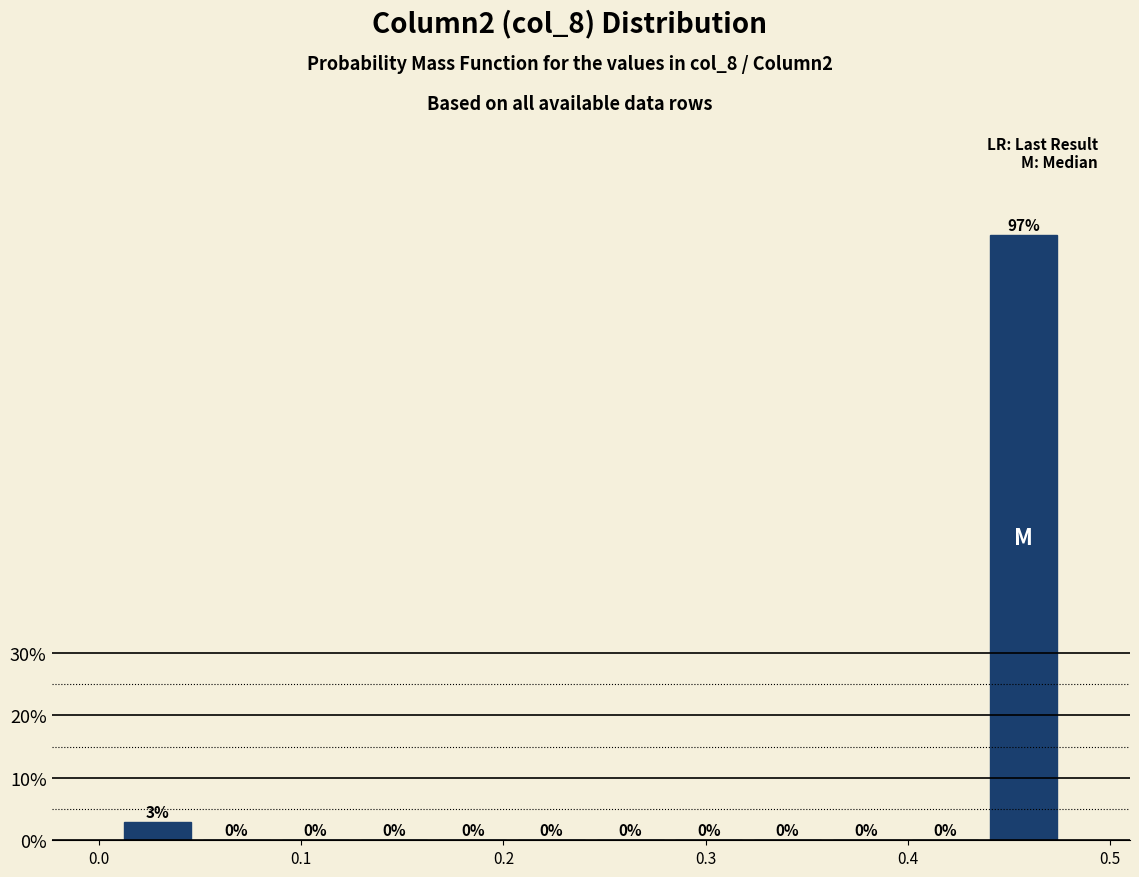

Around what value on the x-axis is the tallest bar? Give the approximate position of its centre, as read against the axis.

0.46